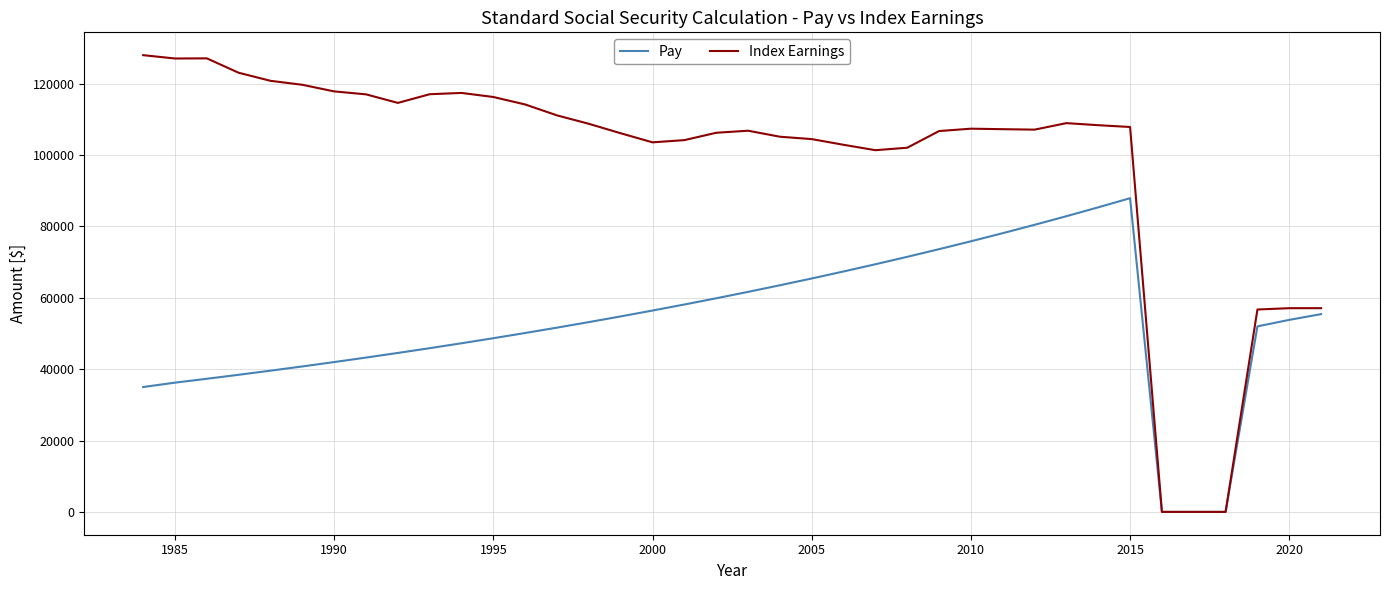

Which series has the largest total across all categories?

Index Earnings